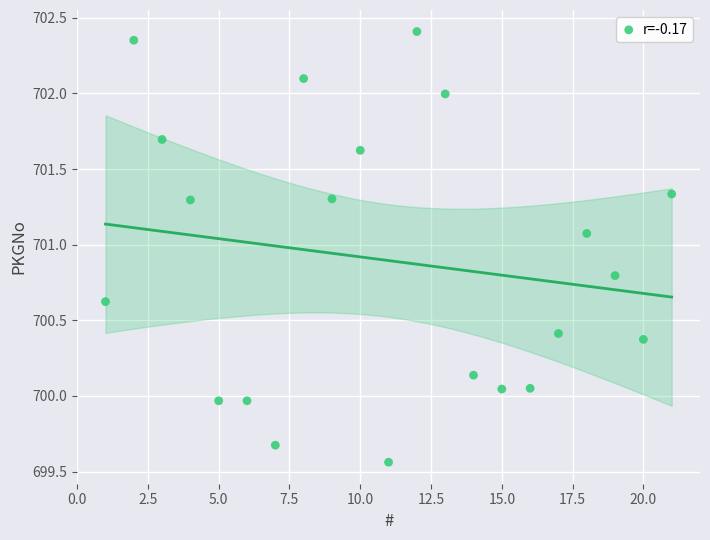

What is the range of X values (max minus min)?

20.0